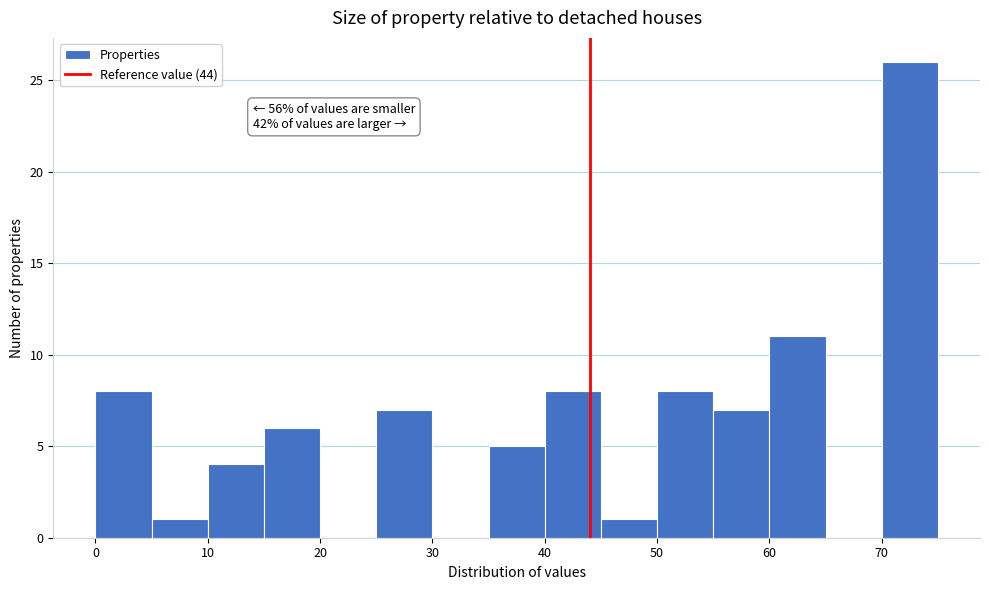

Over which range of the x-axis is the bar tallest?

70 to 75